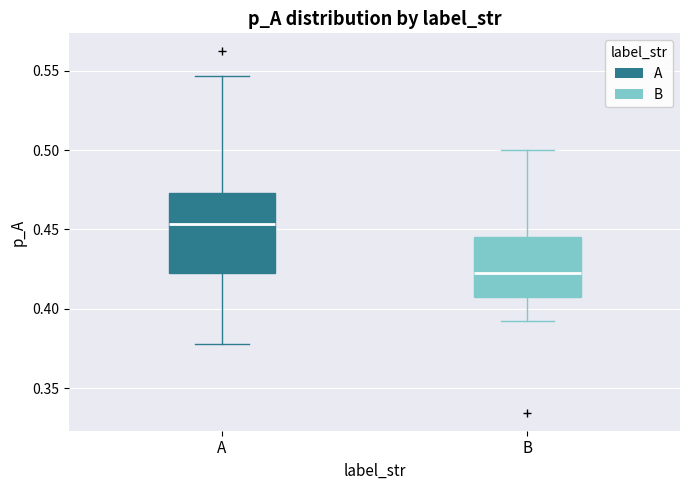

Reading left to right, transcribe this box plot: for each box, give where its median line is, the range the box spans, and where its two whiskers end, as read against the y-axis. The values are not printed on the chart, so give them approximately, as read against the axis.

A: median 0.455, box 0.425 to 0.475, whiskers 0.380 to 0.545
B: median 0.425, box 0.405 to 0.445, whiskers 0.390 to 0.500